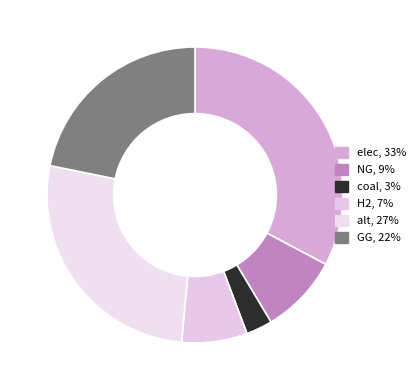

Which slice is the largest?

elec